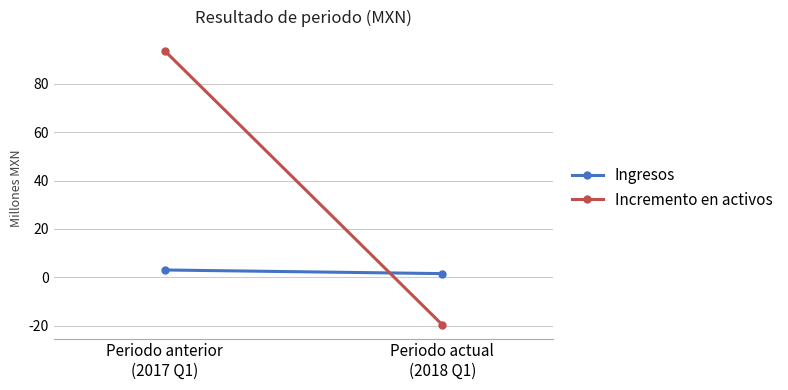

At which label does Incremento en activos first exceed 93?

Periodo anterior
(2017 Q1)